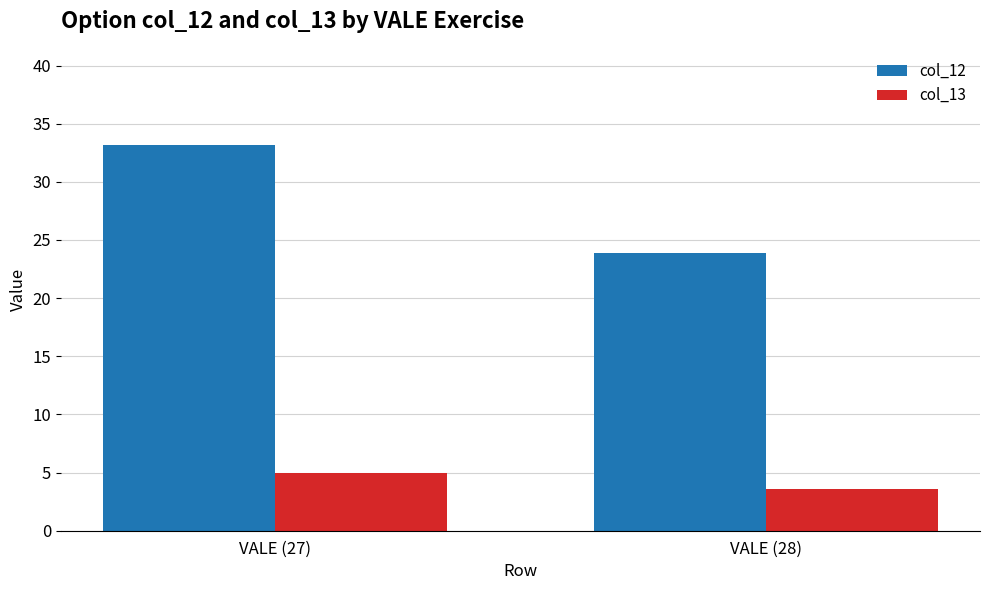

Where does the col_12 series first go above 33?

VALE (27)